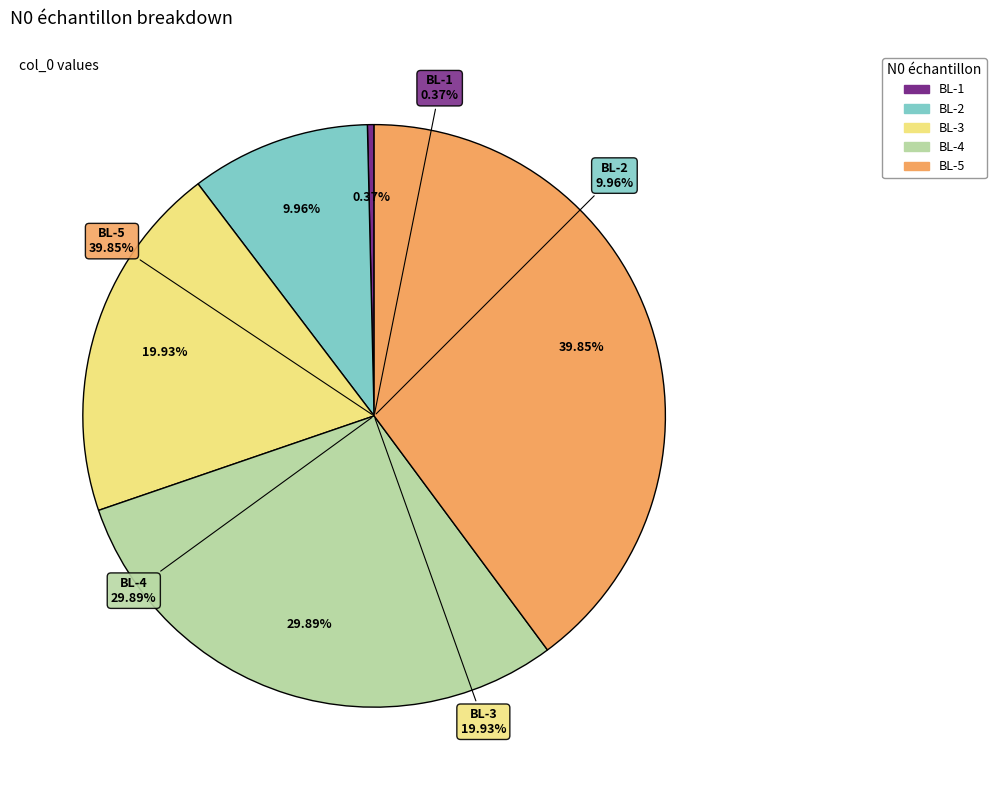

How many slices are in this pie chart?

5